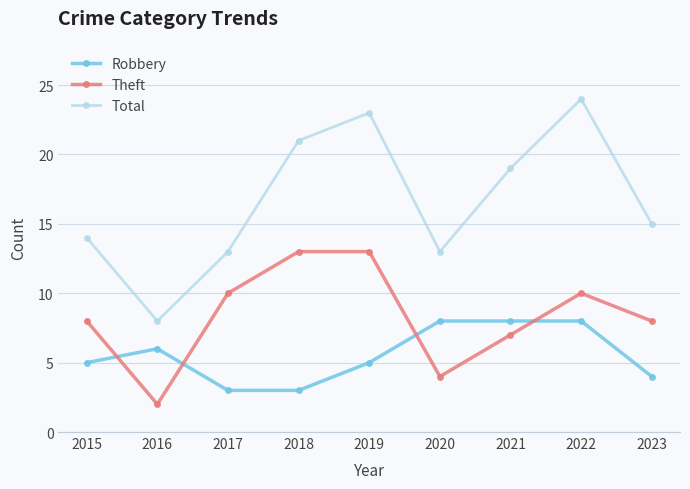

How many lines are shown in the chart?

3